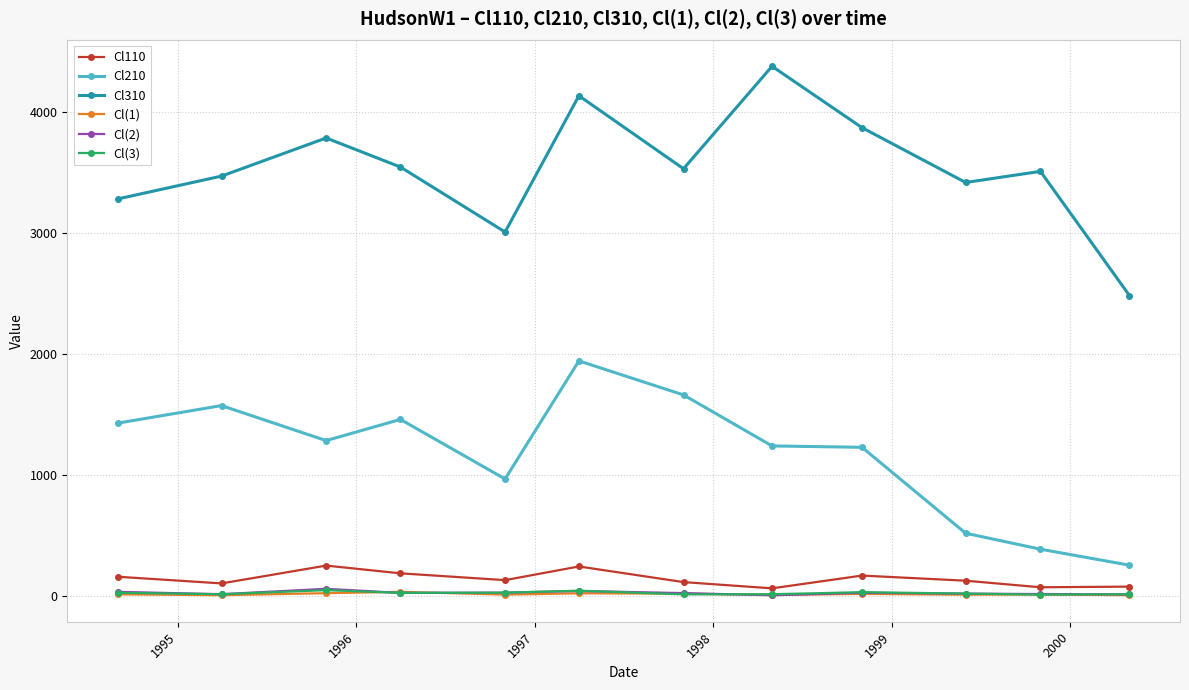

Which series has the largest range (max minus min)?

Cl310